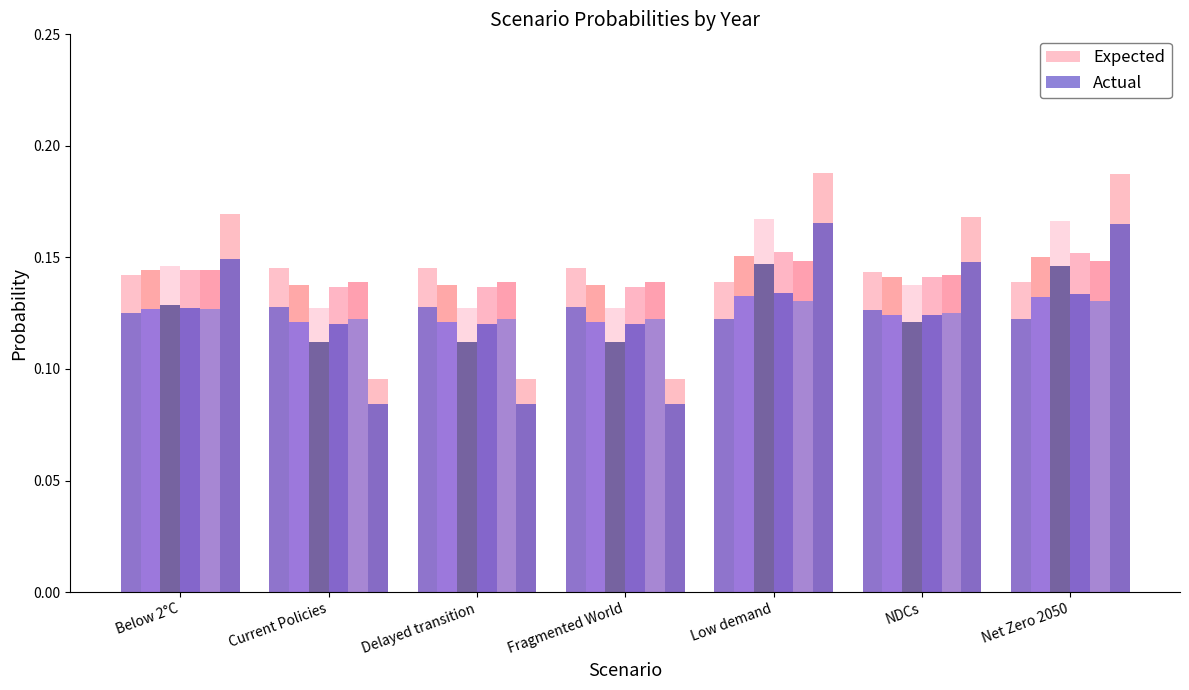

Rank the categories by 2024 value from lowest to highest.

Fragmented World, Delayed transition, Current Policies, NDCs, Below 2°C, Net Zero 2050, Low demand